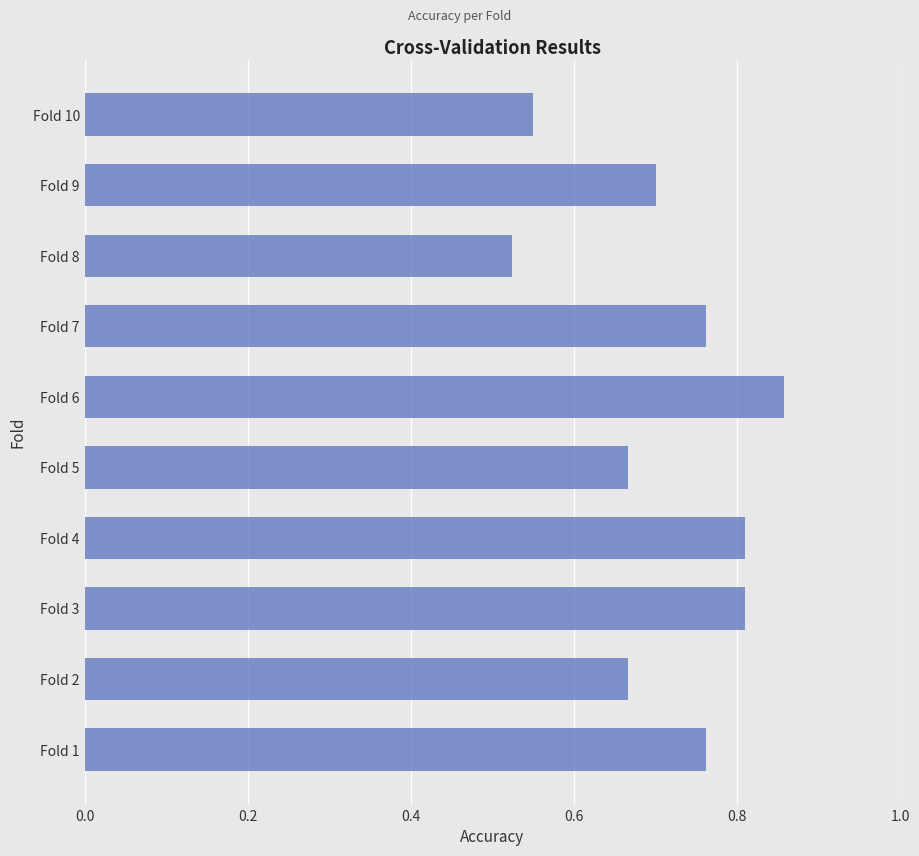

At which label is the value closest to 0?

Fold 8